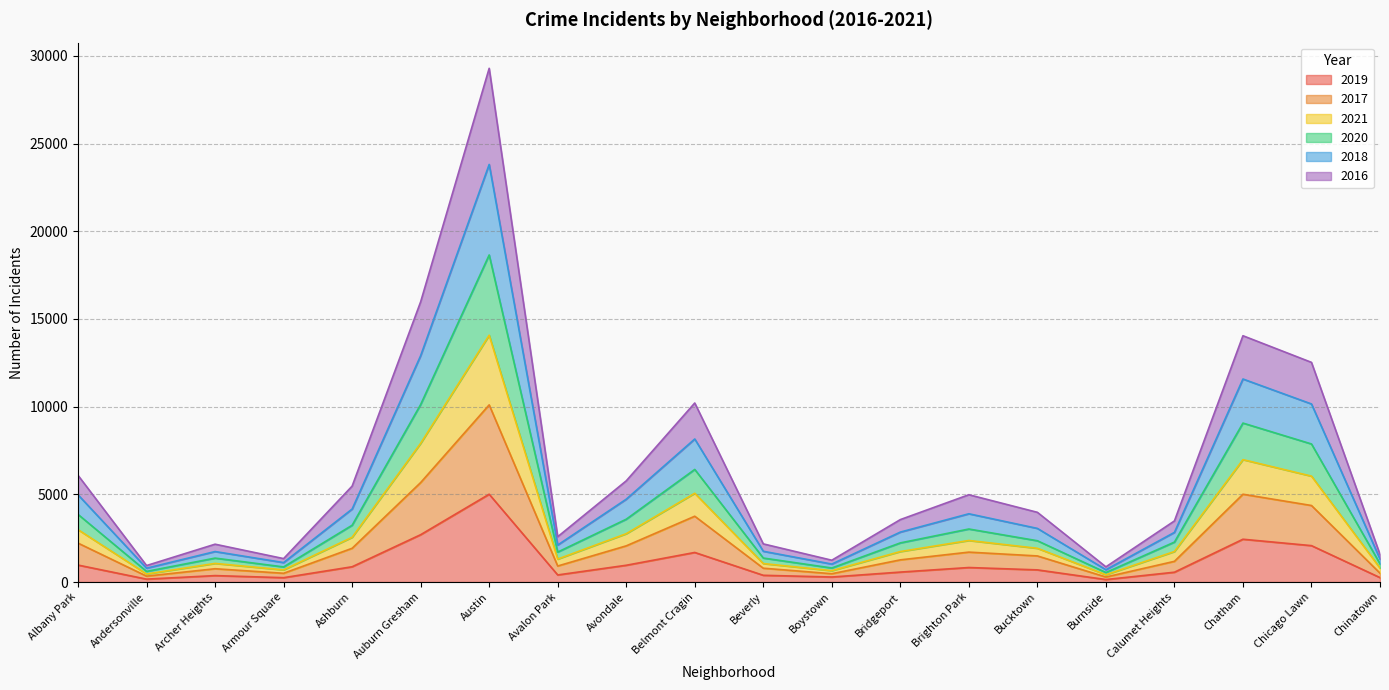

At which category is the sum across all series the highest?

Austin